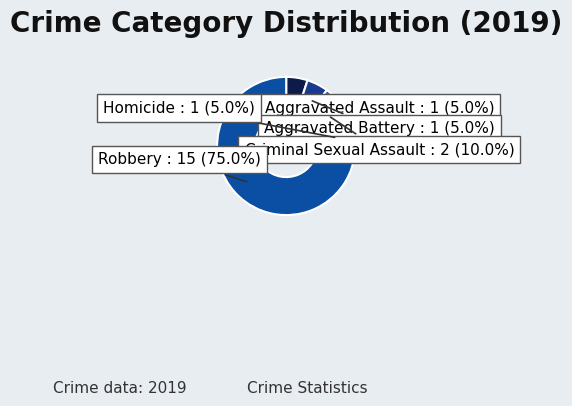

To the nearest percent, what percentage of the pie is Criminal Sexual Assault?

10%